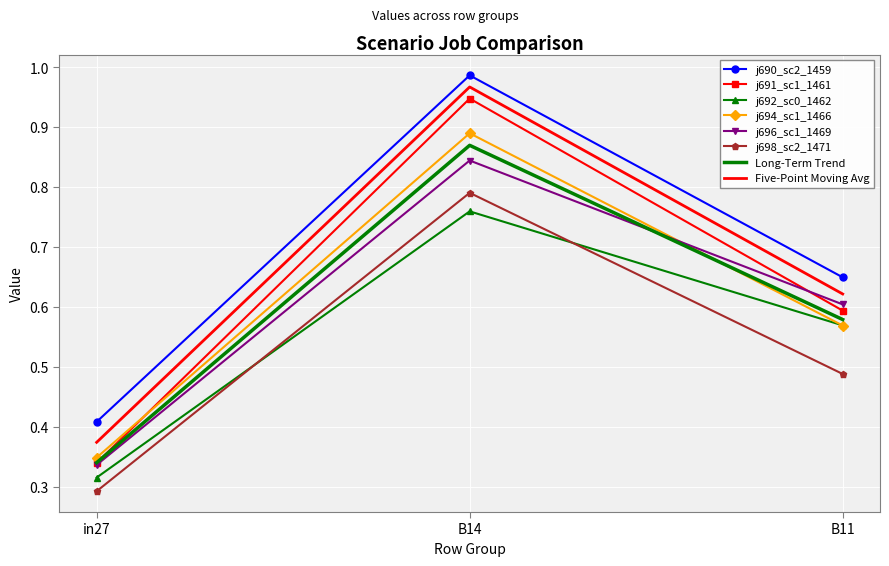

The value of j698_sc2_1471 at B11 is 0.7. True or false?

False